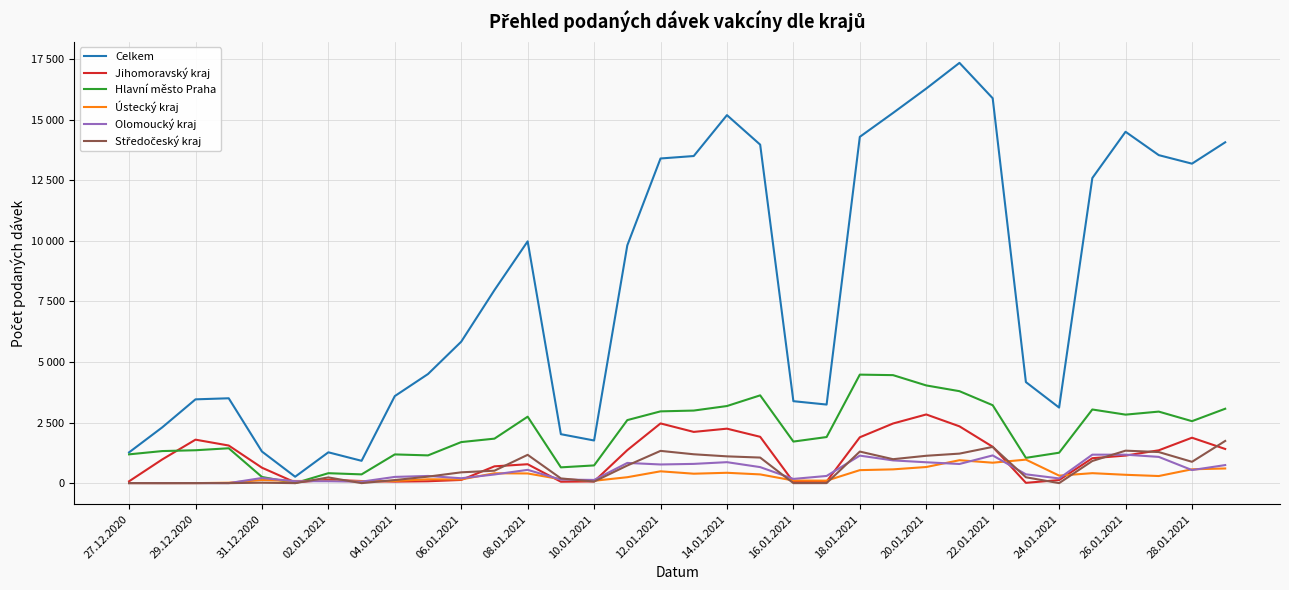

Does the chart display data point markers on the line(s)?

No